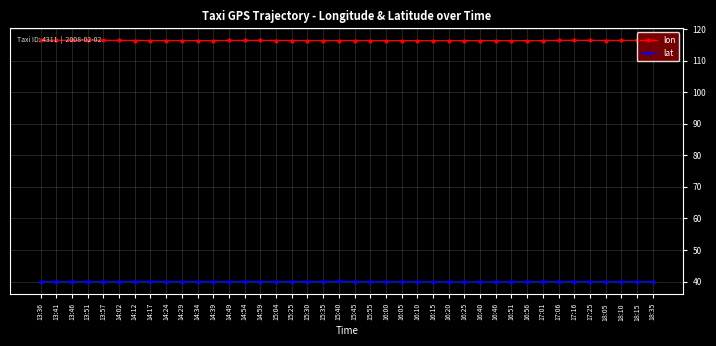

What is the difference between the highest and lowest values at 17:25?

76.4